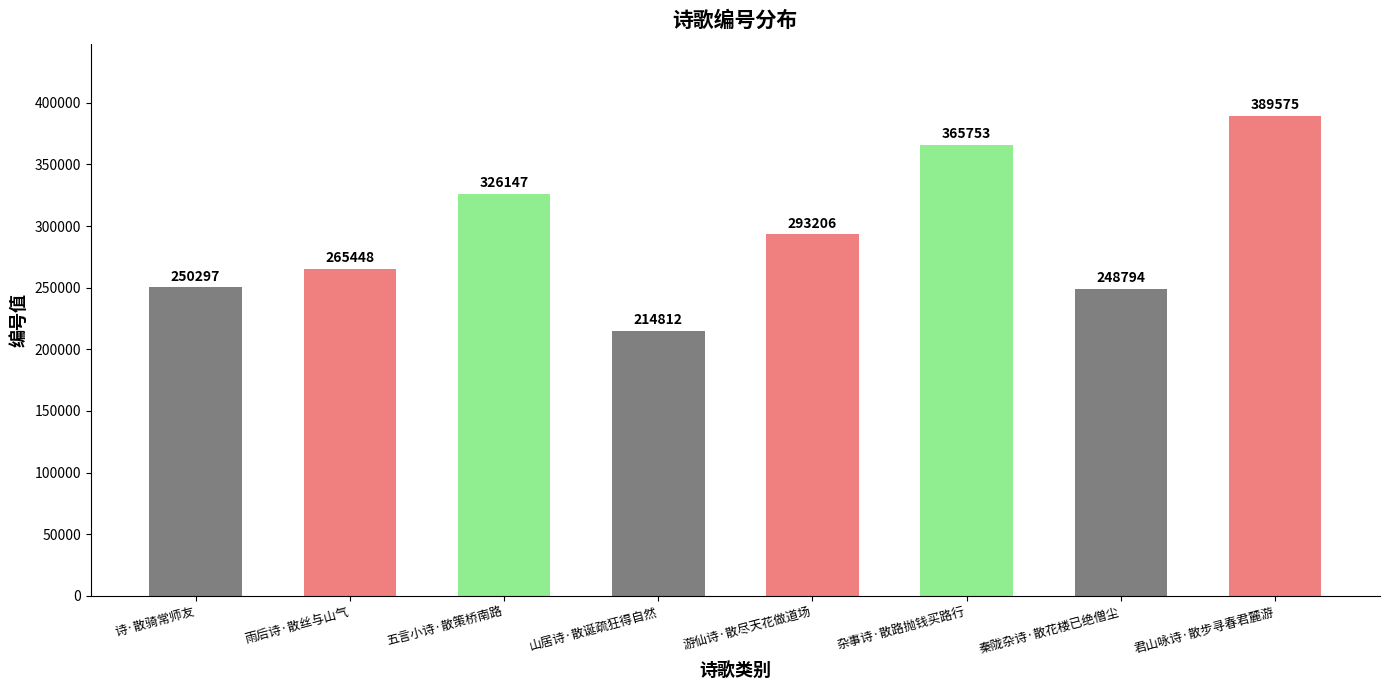

What is the average value?

294254